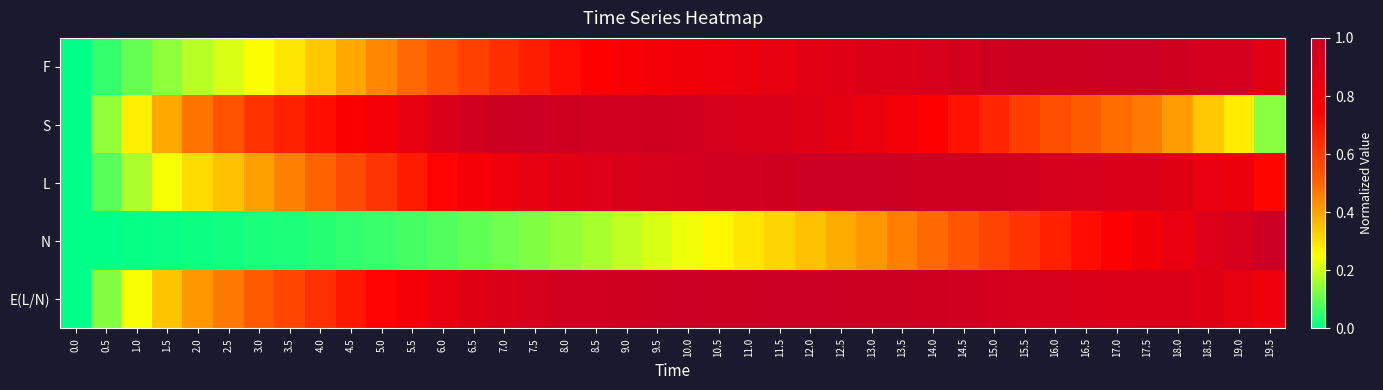

How many series are shown in this chart?

5